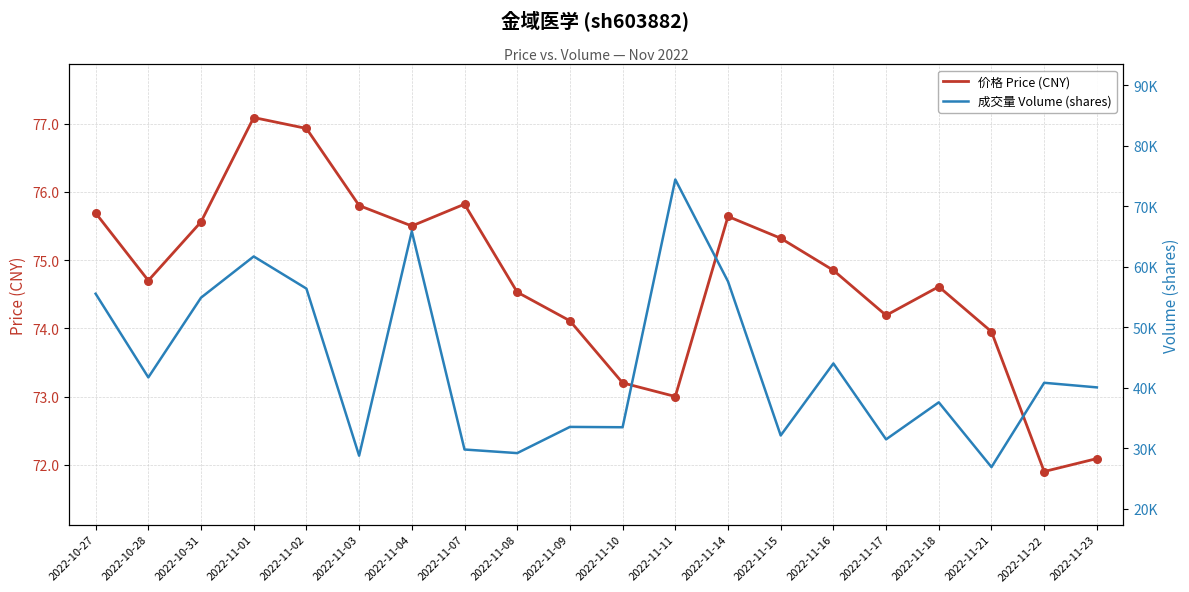

Which series has the widest spread of Y values?

成交量 Volume (shares)